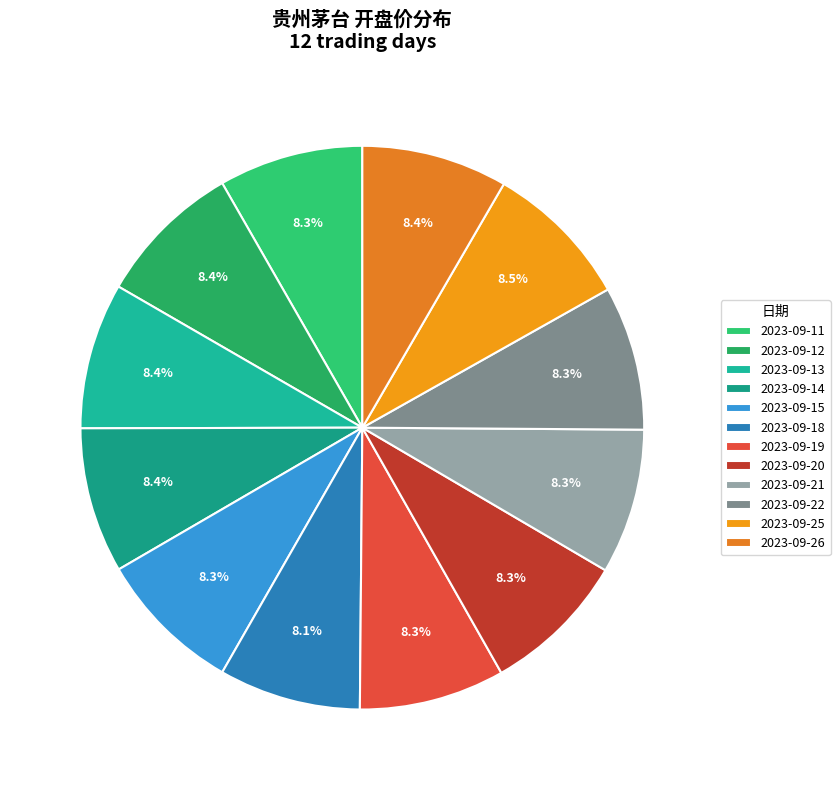

To the nearest percent, what is the combined percentage of 2023-09-18 and 2023-09-22?

16%